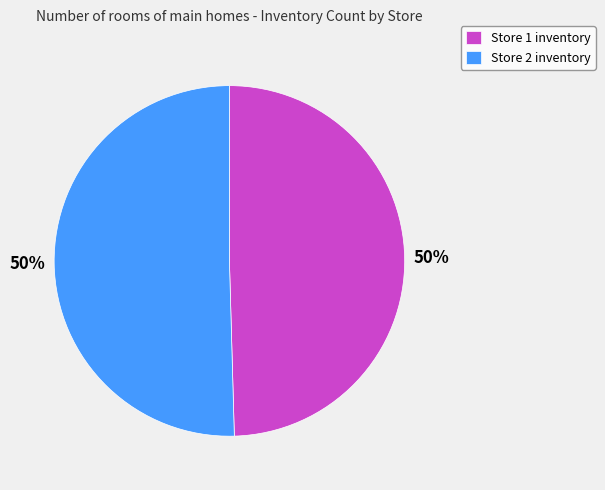

The Store 2 inventory slice represents 38% of the pie. True or false?

False